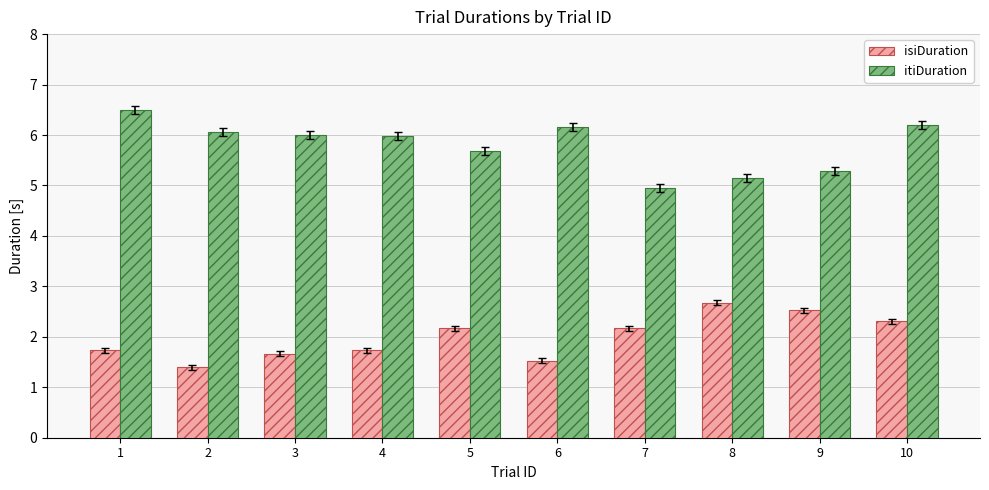

How many bars are there in total?

20